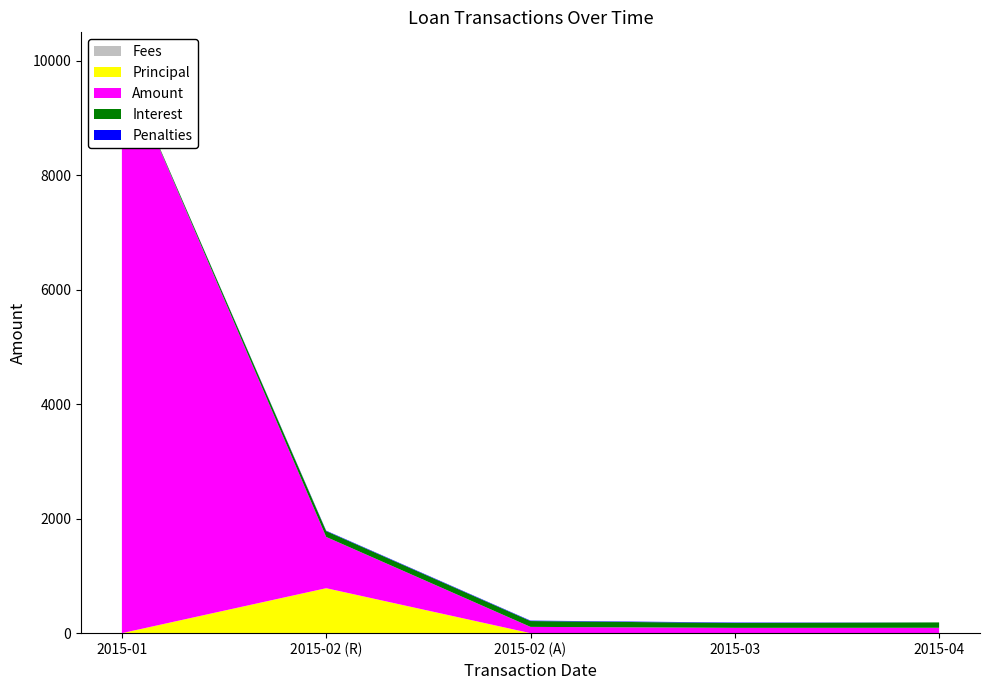

Reading left to right, transcribe all the data shown in this chart.

Principal: 0.0	785.8	0.0	0.0	0.0
Interest: 0.0	101.9	101.9	84.8	93.9
Penalties: 0.0	7.9	7.9	8.0	0.0
Fees: 0.0	0.0	0.0	0.0	0.0
Amount: 10000.0	895.6	109.8	92.8	93.9